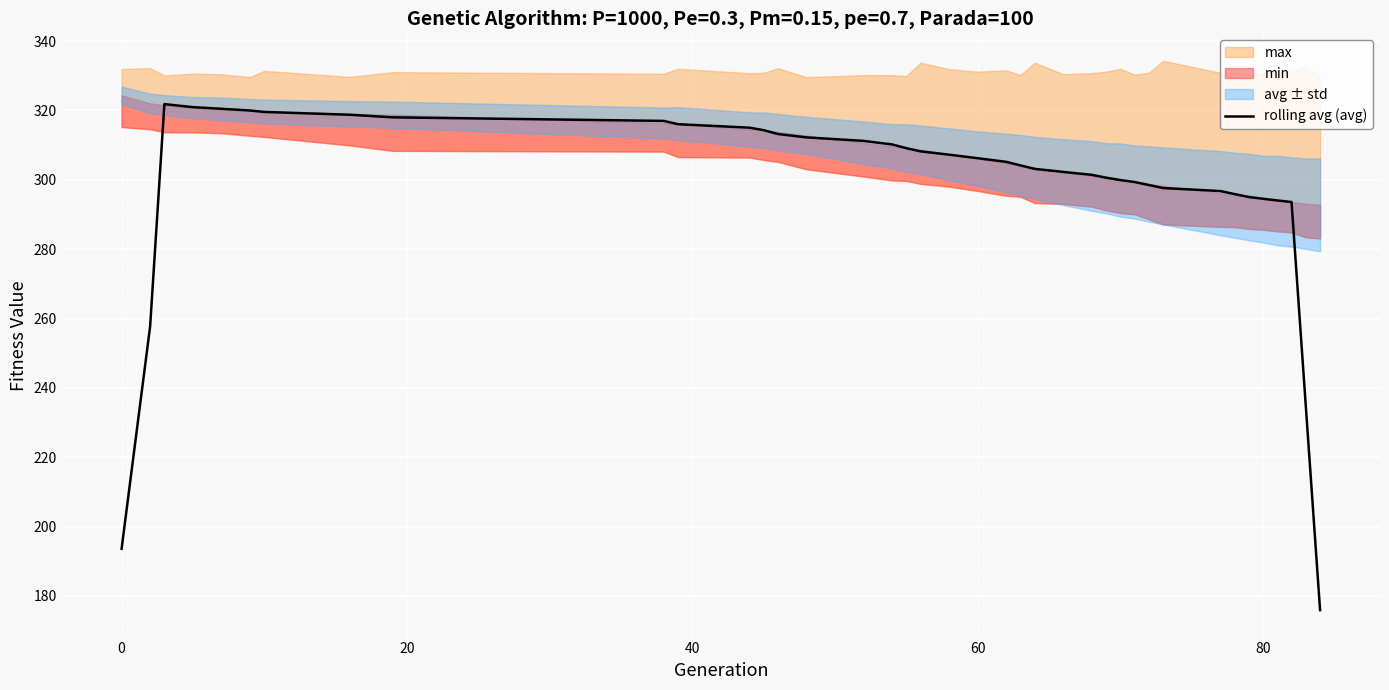

What is the minimum value for rolling avg (avg)?

175.9